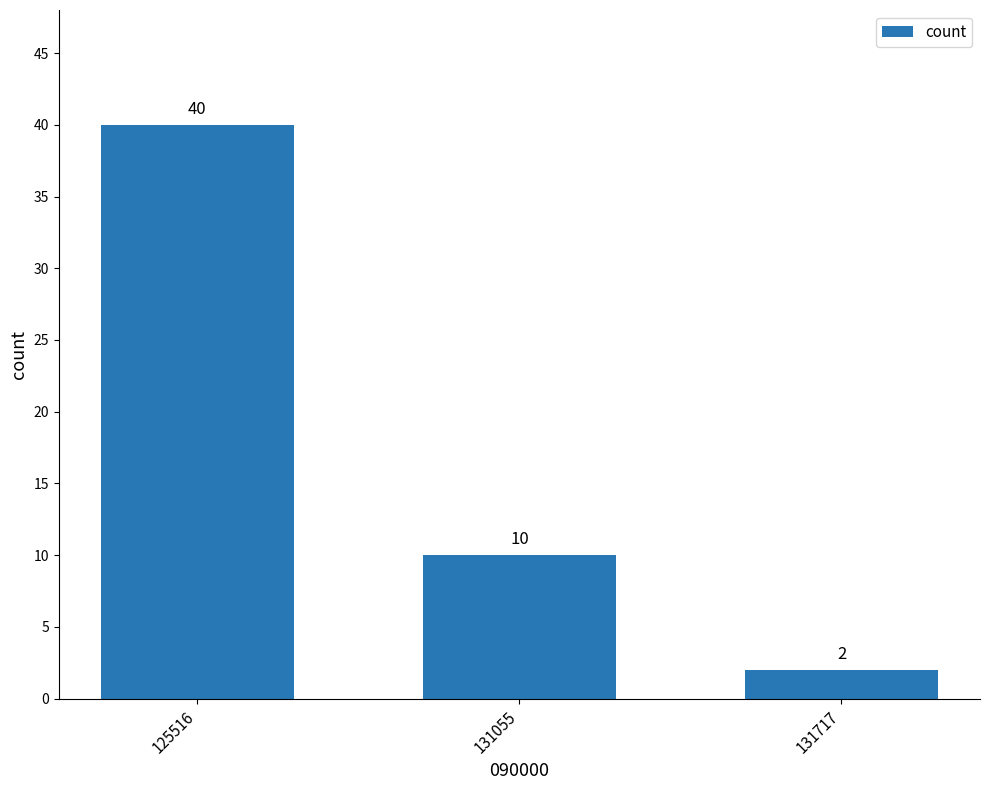

Where does the data first go above 10?

125516